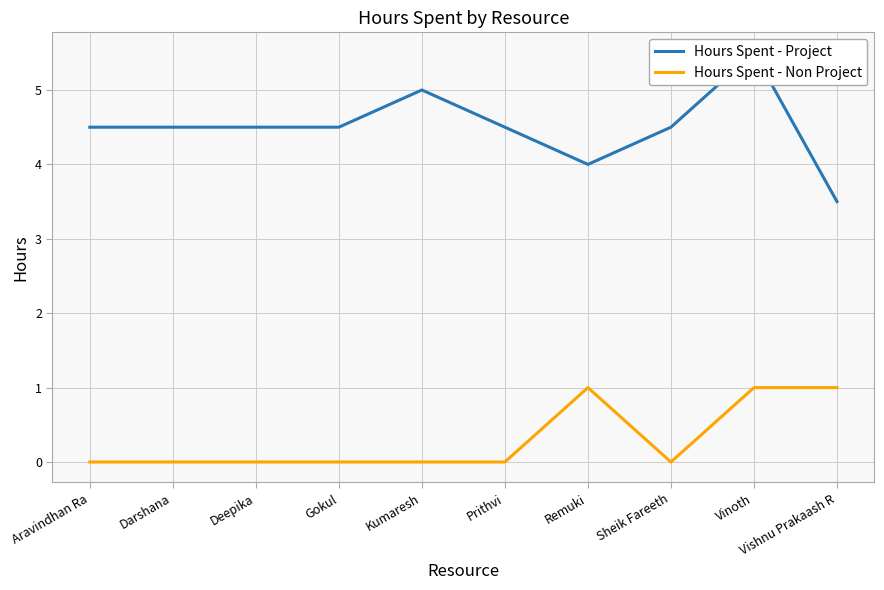

At how many categories does at least one series exceed 1?

10